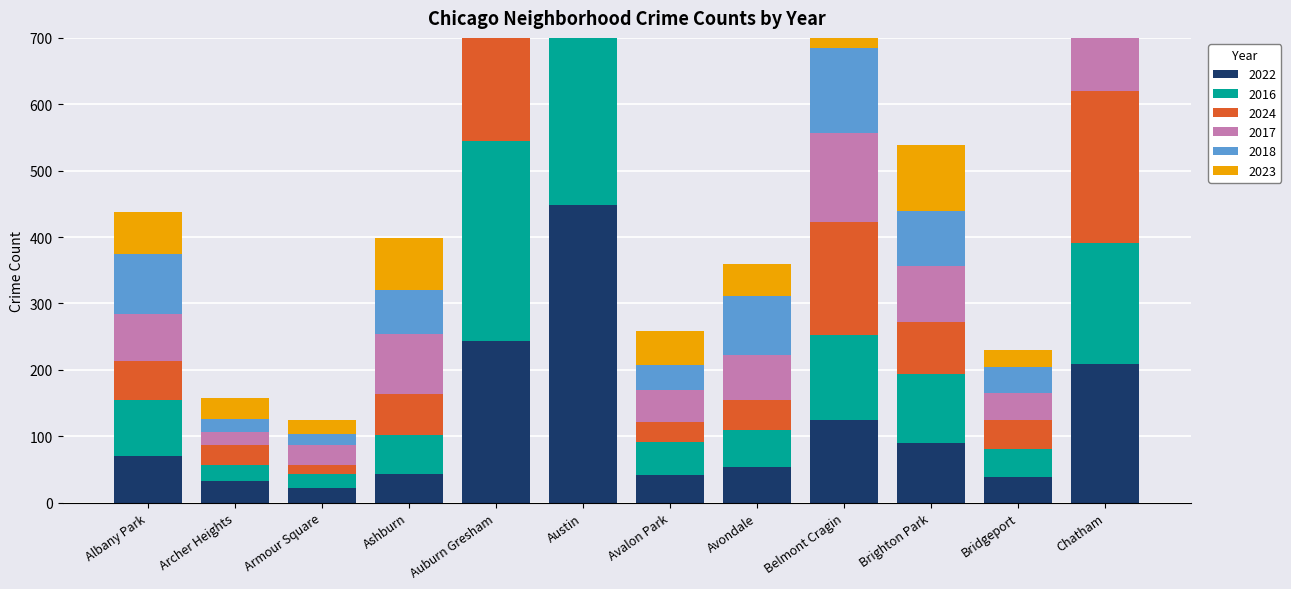

Reading right to left, transcribe all the data shown in this chart.

2022: 208	39	90	124	54	41	448	244	43	22	33	70
2016: 183	42	103	128	56	50	584	301	59	21	23	85
2024: 229	44	79	170	44	31	532	233	62	13	30	58
2017: 169	40	85	135	68	48	582	299	90	30	21	71
2018: 169	39	82	128	89	37	520	271	66	18	19	91
2023: 262	26	100	108	48	51	505	232	79	20	32	63